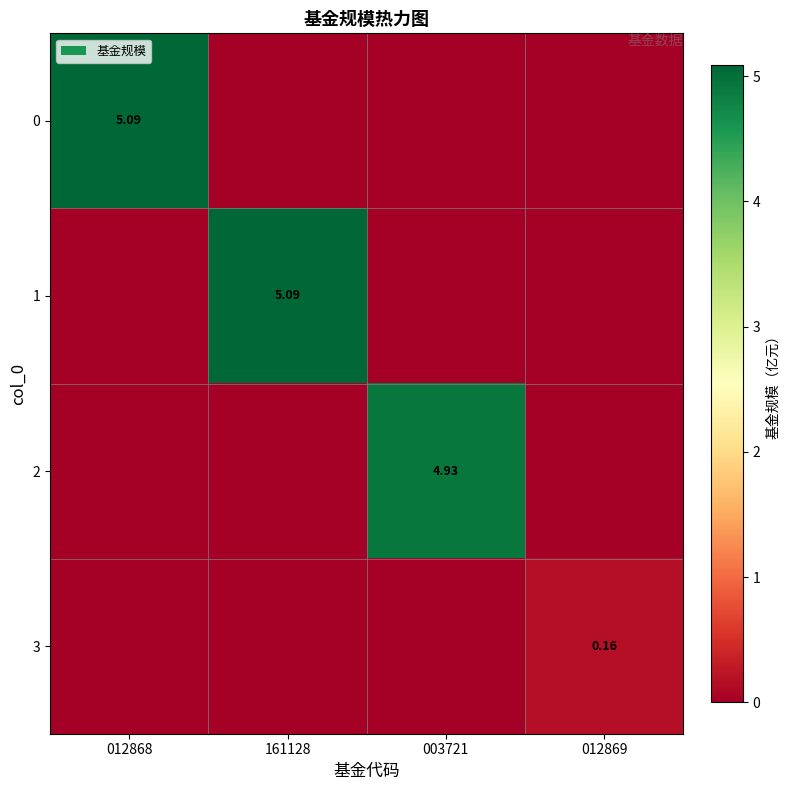

True or false: 0 has a value of 5.1 at 012868.

True